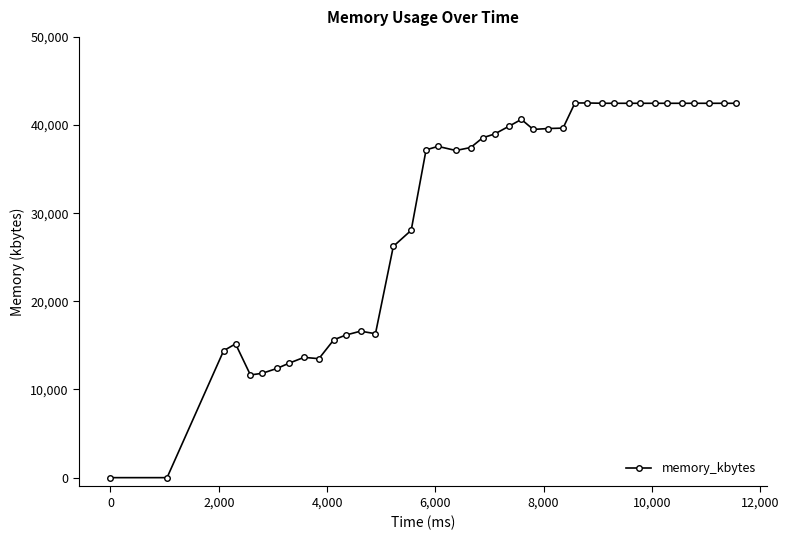

True or false: the data has more than 1 interior local peaks.

True